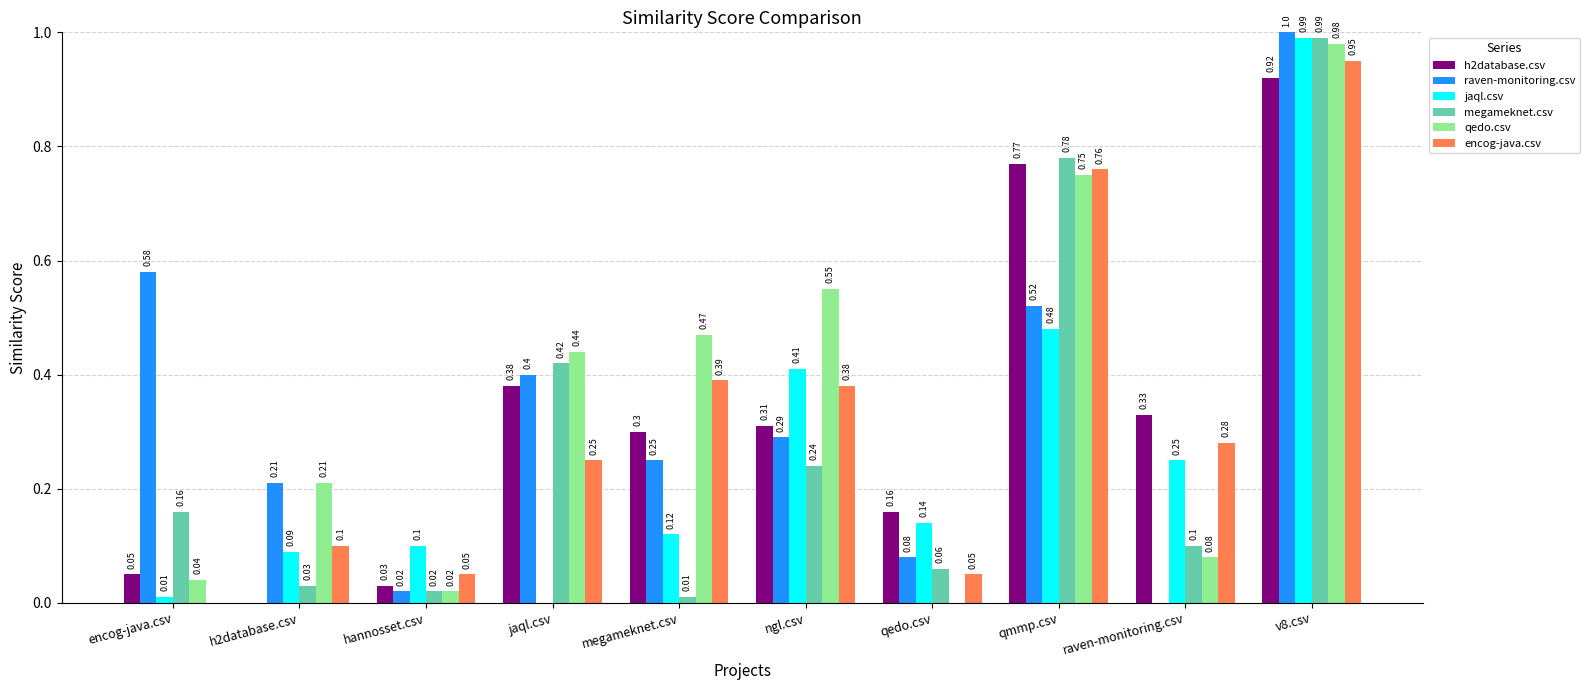

Is the value of encog-java.csv at qmmp.csv greater than the value of jaql.csv at h2database.csv?

Yes